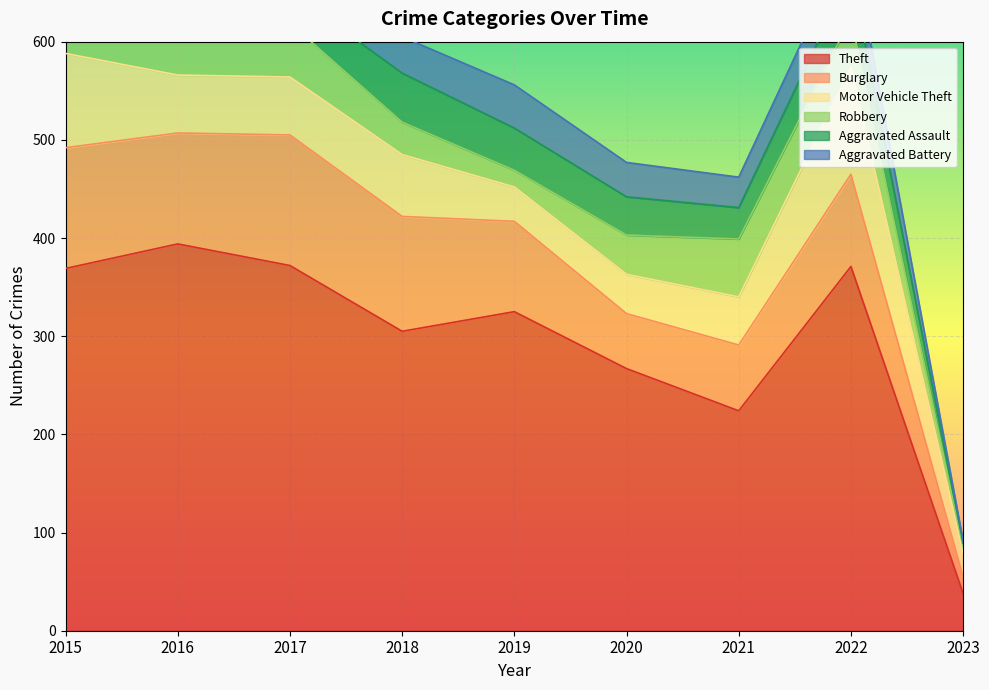

The Theft series shows 347 at 2021. True or false?

False